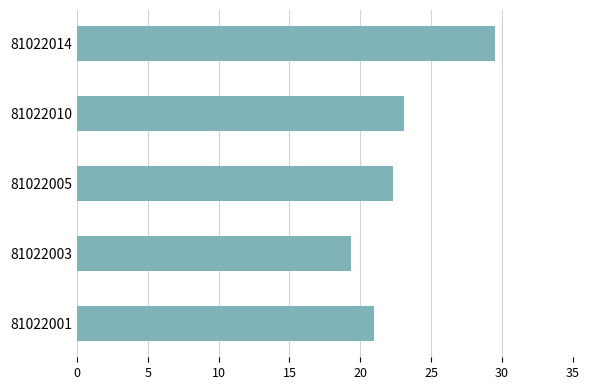

Rank the categories by value from highest to lowest.

81022014, 81022010, 81022005, 81022001, 81022003